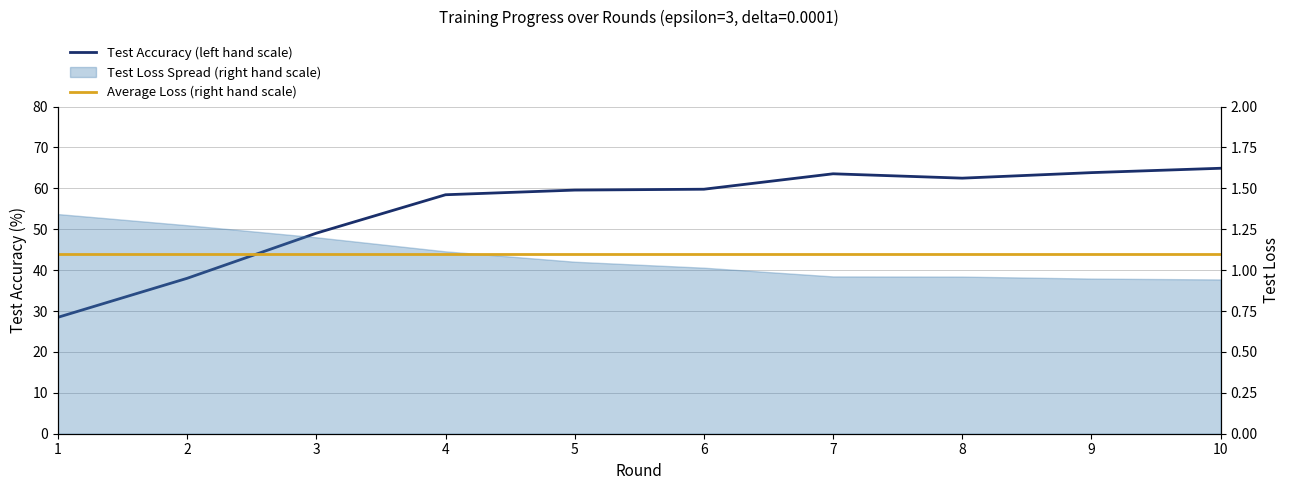

True or false: test_acc has more than 0 interior local peaks.

True